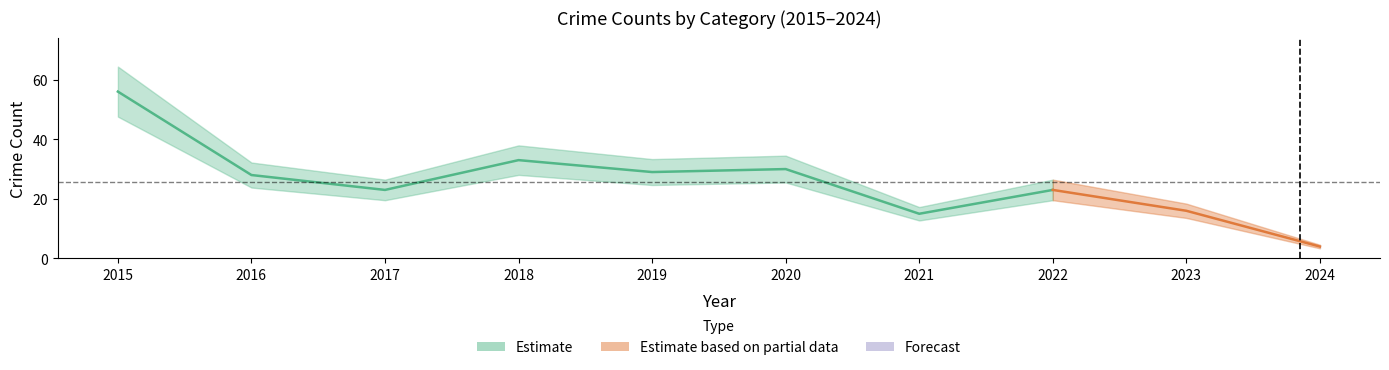

Reading left to right, extract all data points from this chart.

Aggravated Assault: 2	1	0	2	2	1	1	1	1	1
Aggravated Battery: 1	3	3	2	2	2	3	4	3	0
Robbery: 19	6	7	12	8	7	4	5	5	2
Theft: 34	17	13	17	17	20	7	13	7	1
Total: 56	28	23	33	29	30	15	23	16	4